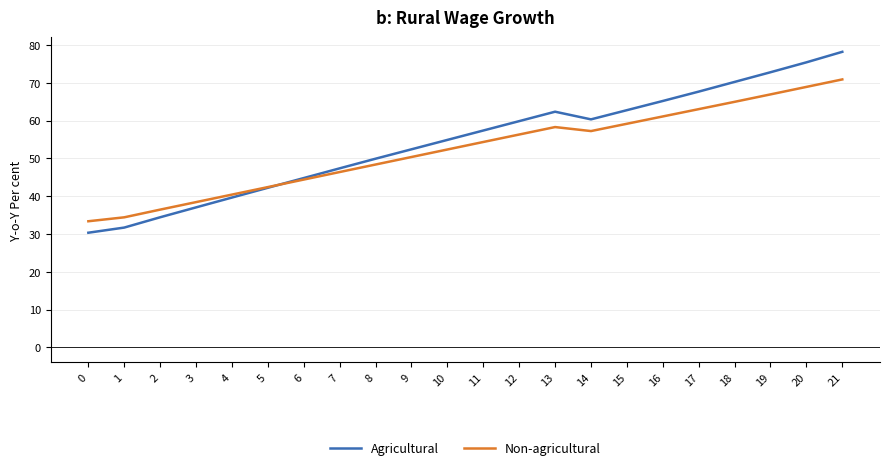

Which series ends up on top after the final intersection of Agricultural and Non-agricultural?

Agricultural